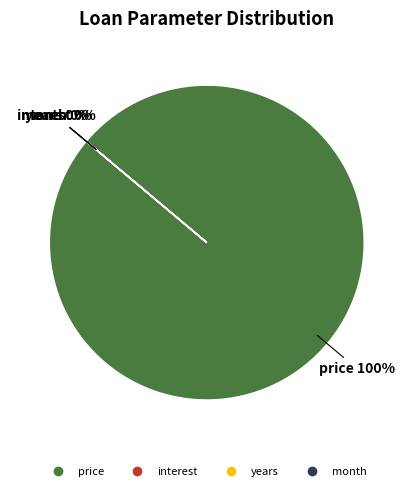

Which slice represents more than half of the pie?

price